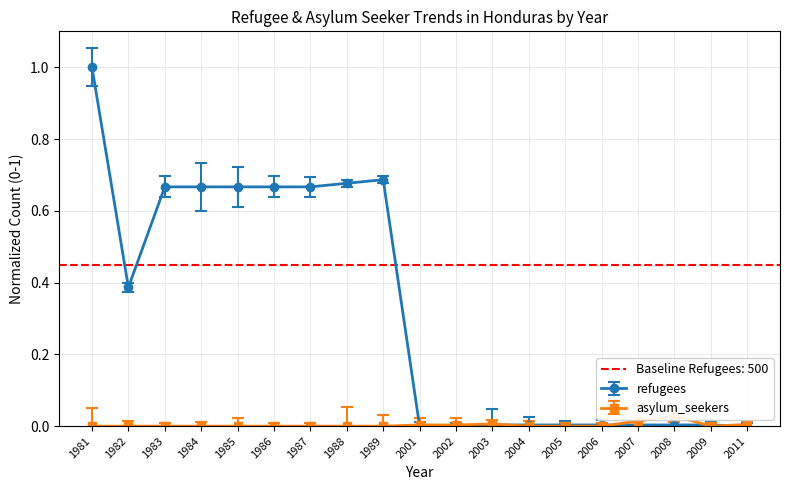

At which category is the sum across all series the highest?

1981